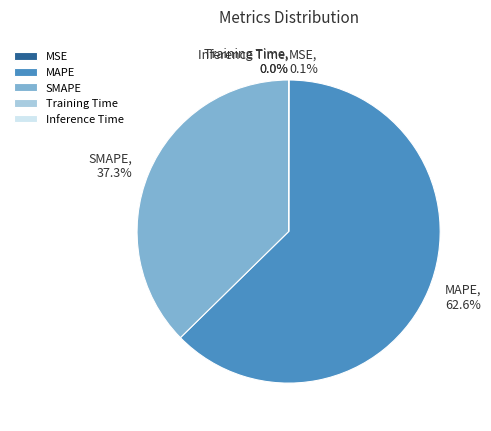

Which category accounts for the majority?

MAPE